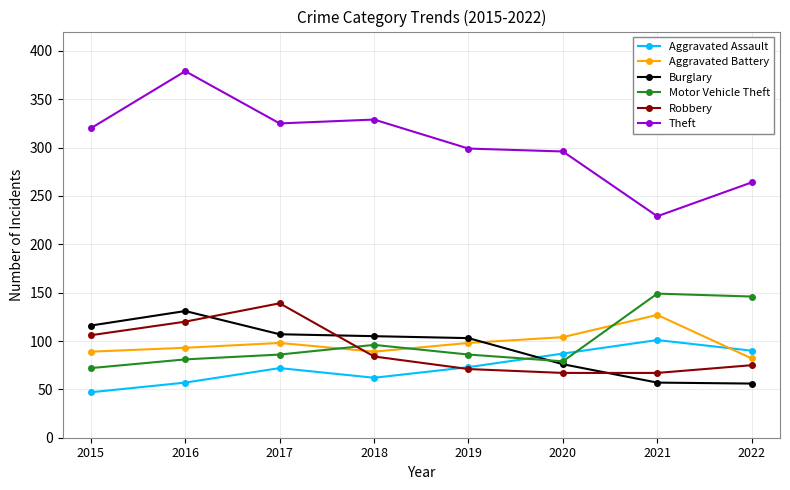

Which series changed the most between 2016 and 2019?

Theft